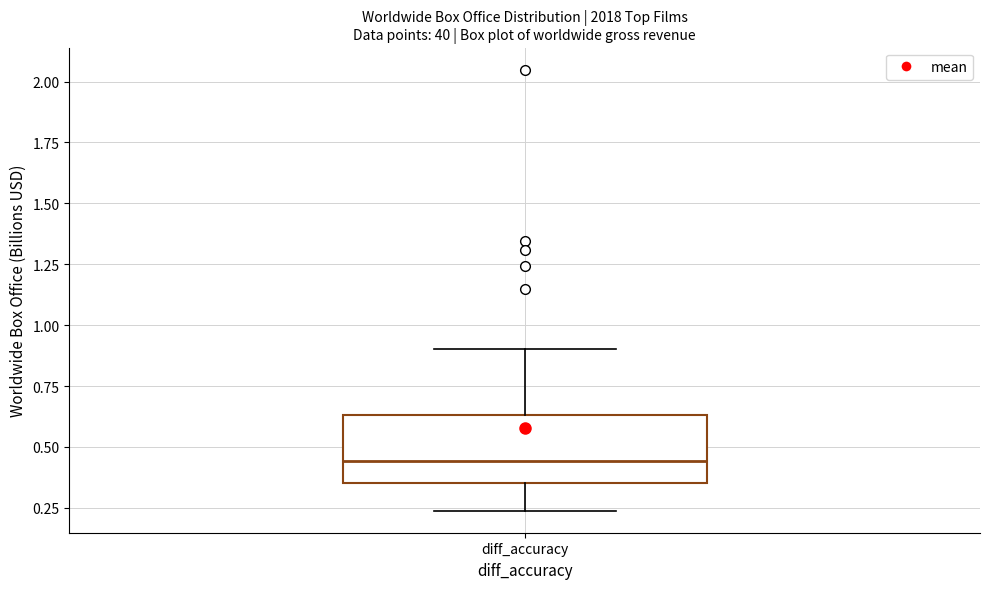

Read this box plot against the y-axis: the position of the median line, the range covered by the box, and the ends of both whiskers. The values are not printed on the chart, so give them approximately, as read against the axis.

median 0.45, box 0.35 to 0.65, whiskers 0.25 to 0.90